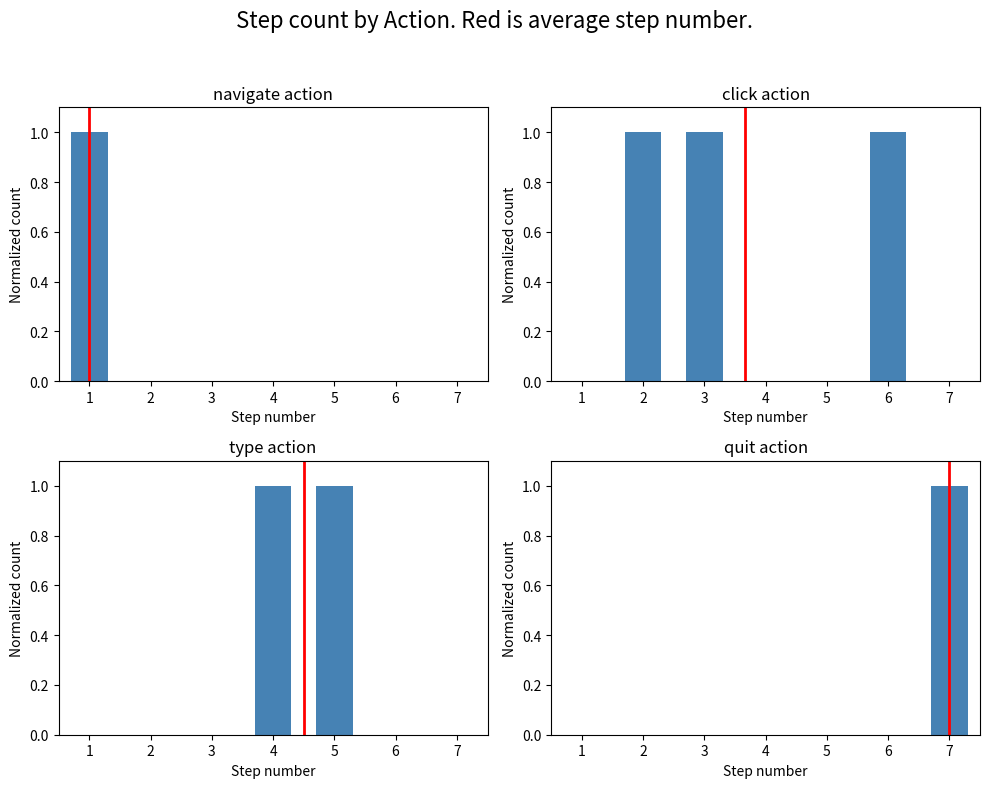

Is the value of quit at 4 greater than the value of type at 2?

No